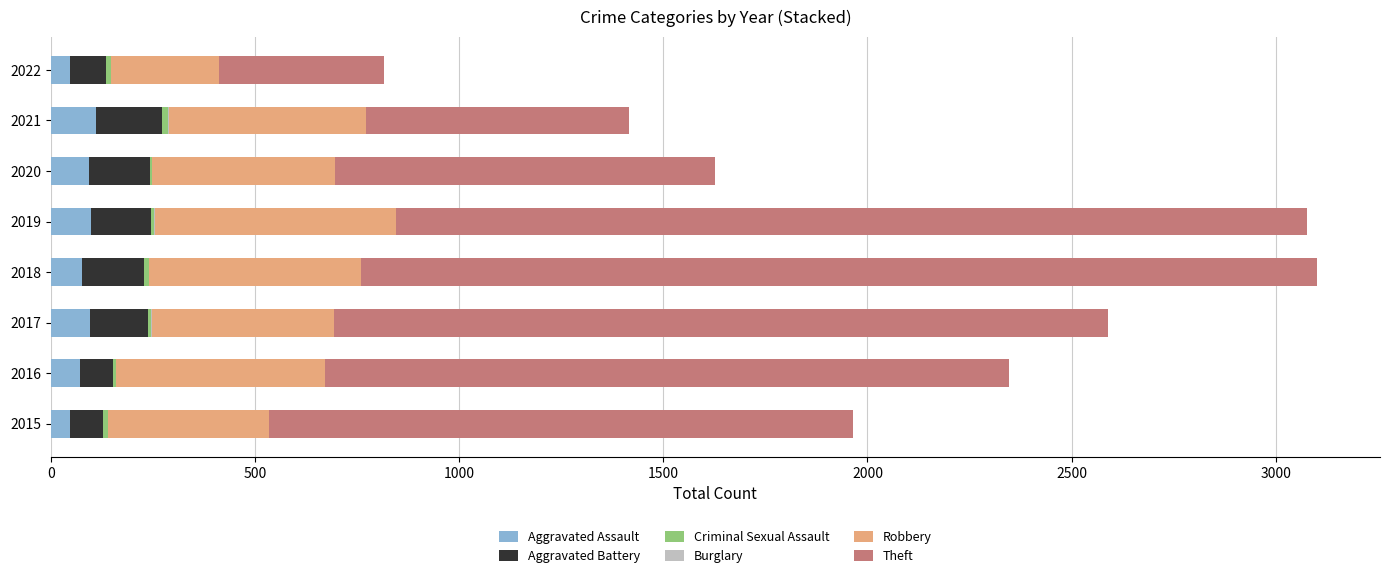

What is the highest value of the Aggravated Assault series?

110